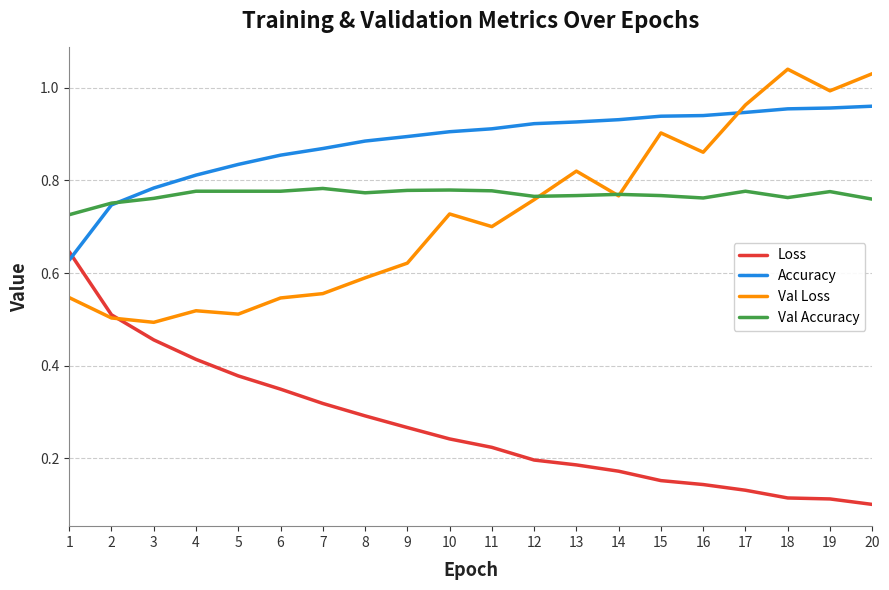

Rank the series by their maximum value, from lowest to highest.

Loss, Val Accuracy, Accuracy, Val Loss